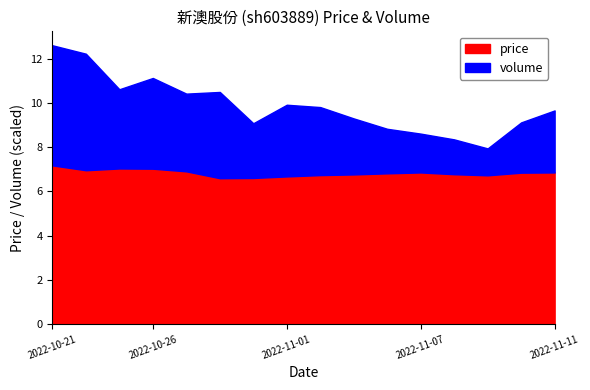

True or false: volume and price intersect in this chart.

False